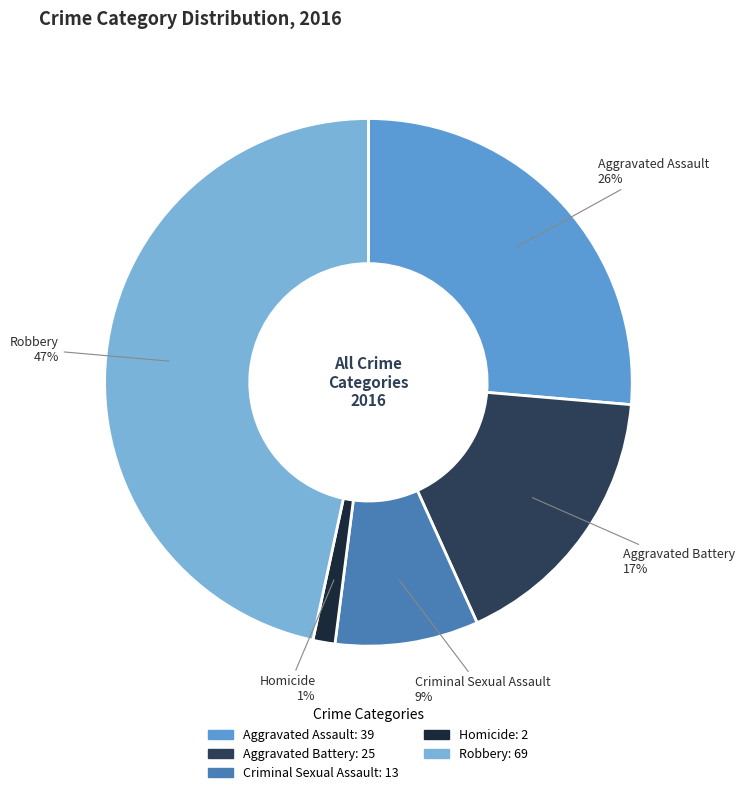

How many slices are in this pie chart?

5